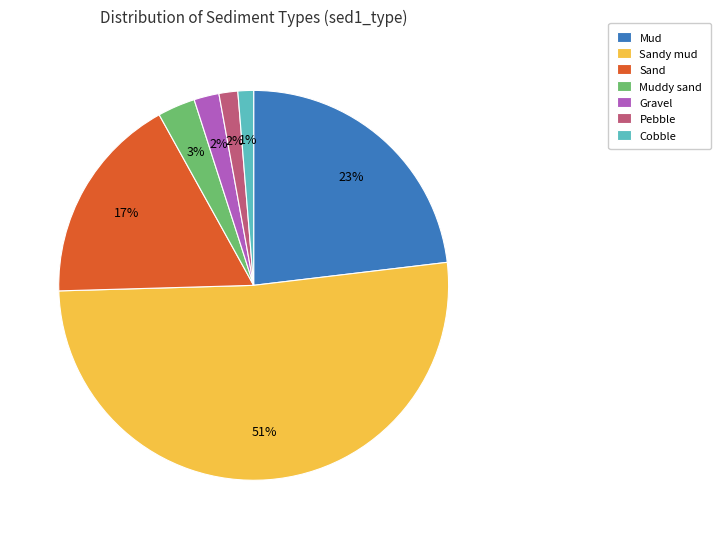

Between Sandy mud and Cobble, which is larger?

Sandy mud